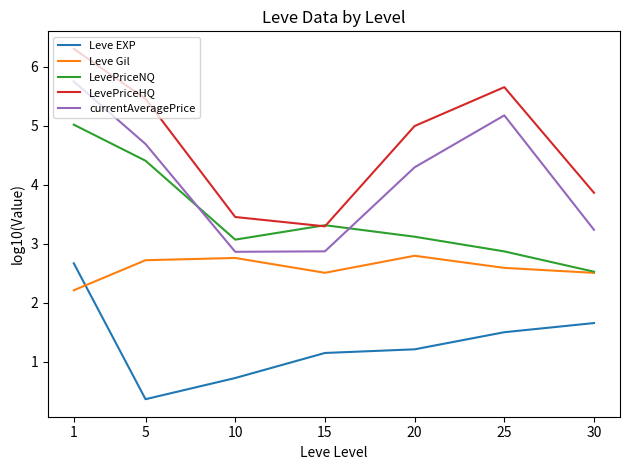

Rank the series by their maximum value, from lowest to highest.

Leve EXP, Leve Gil, LevePriceNQ, currentAveragePrice, LevePriceHQ